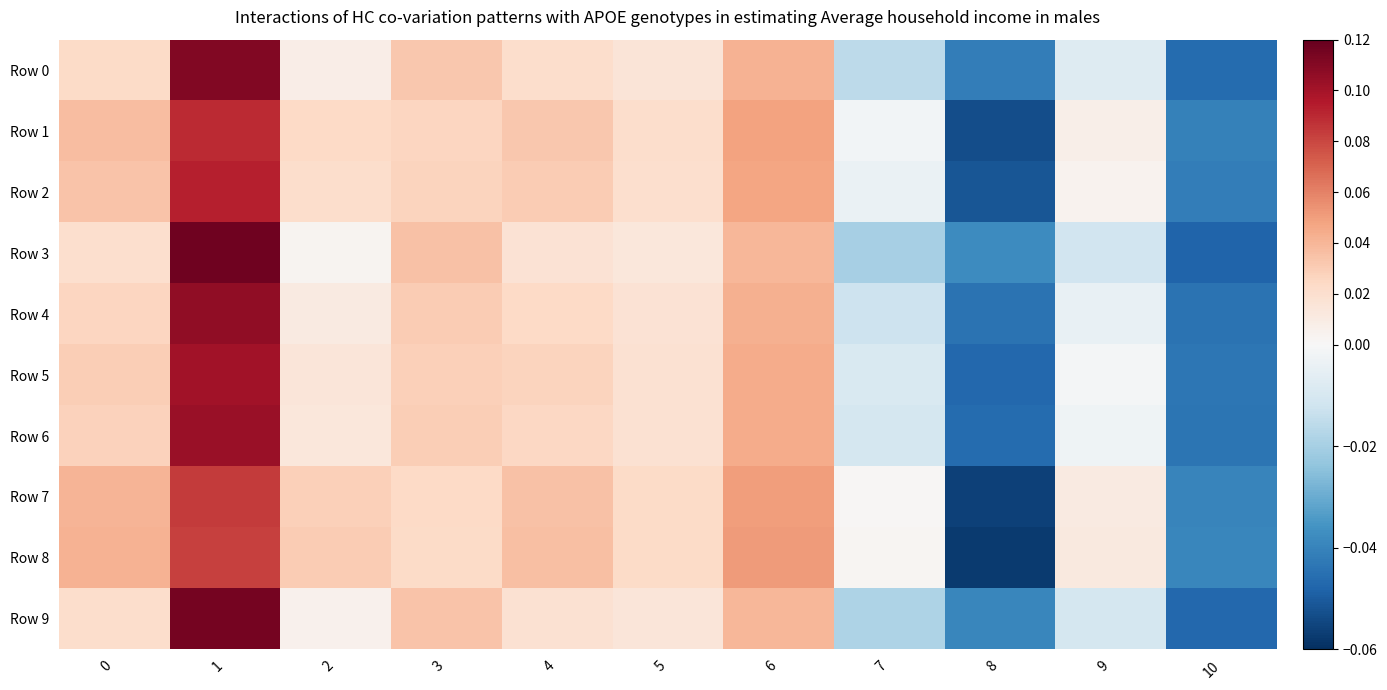

How many data points does each series have?

11